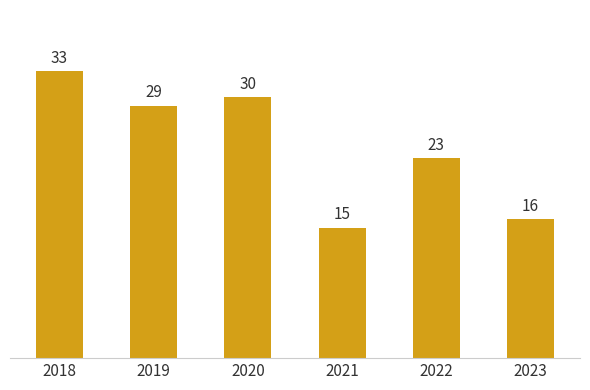

What is the change in value from 2021 to 2022?

+8